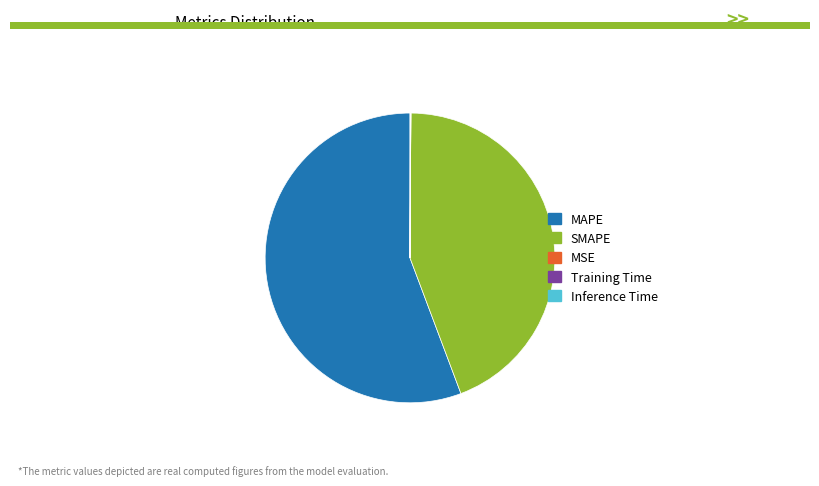

True or false: SMAPE accounts for 53% of the total.

False